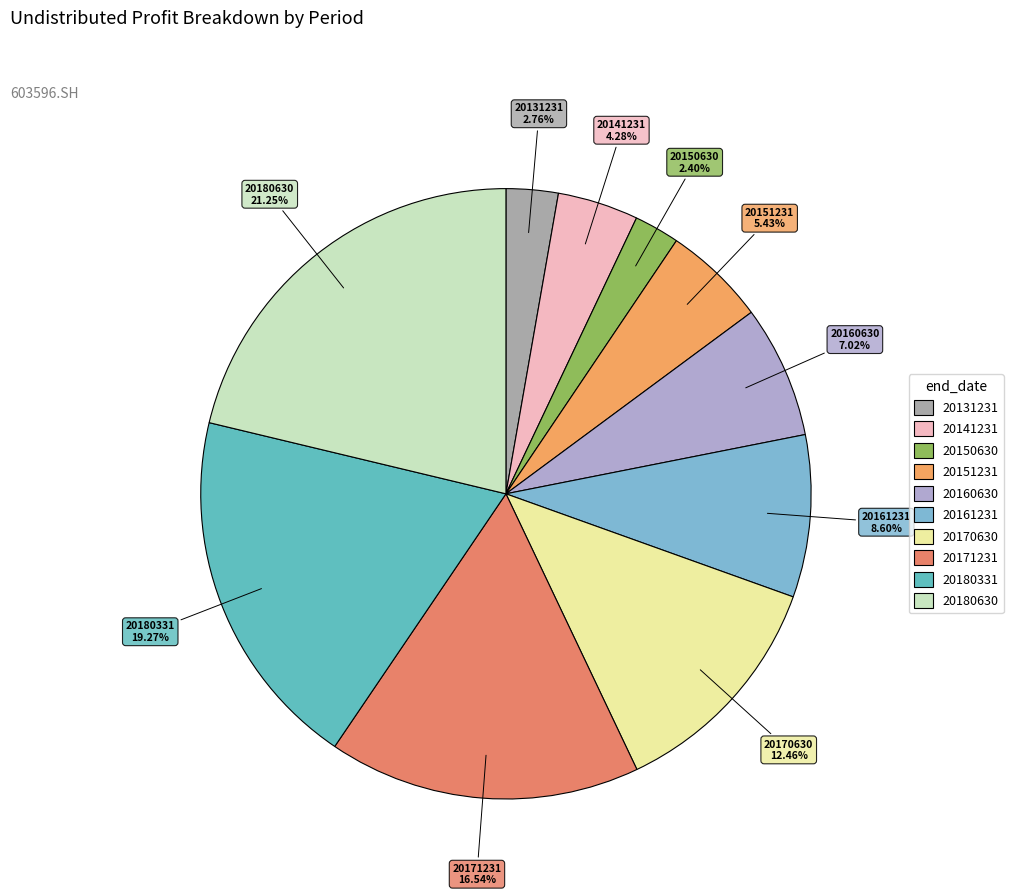

Do 20141231 and 20131231 together represent more than half of the pie?

No